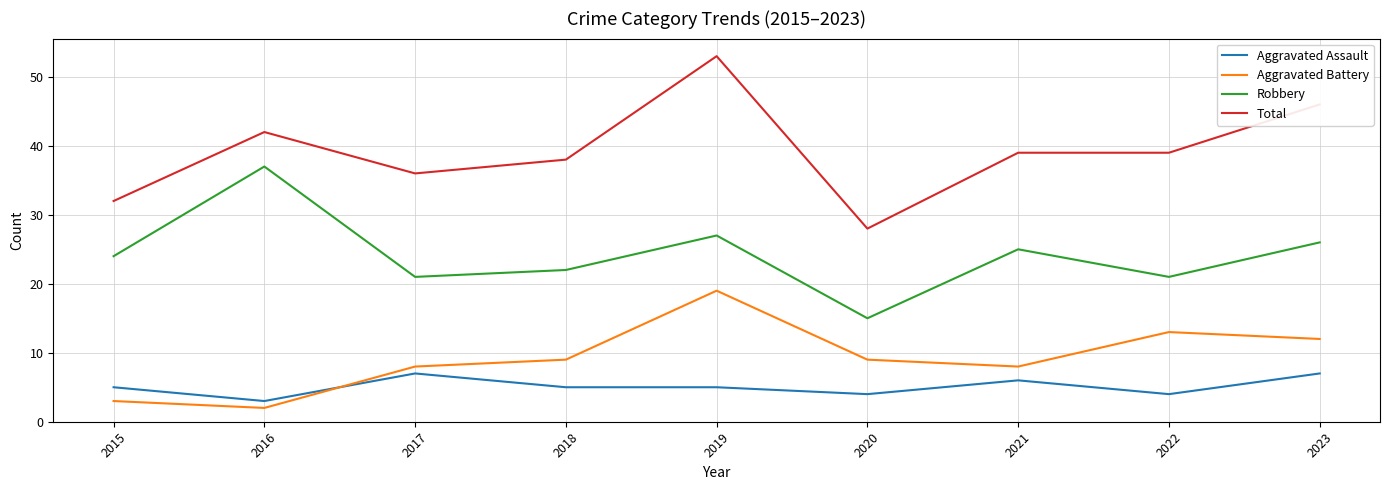

At which category is the sum across all series the highest?

2019